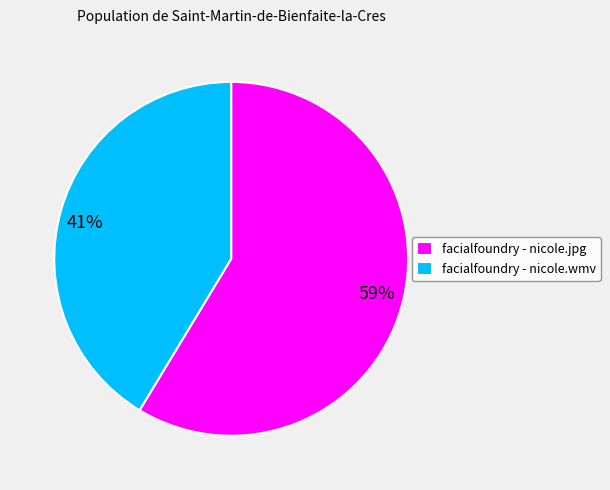

To the nearest percent, what is the combined percentage of facialfoundry - nicole.jpg and facialfoundry - nicole.wmv?

100%